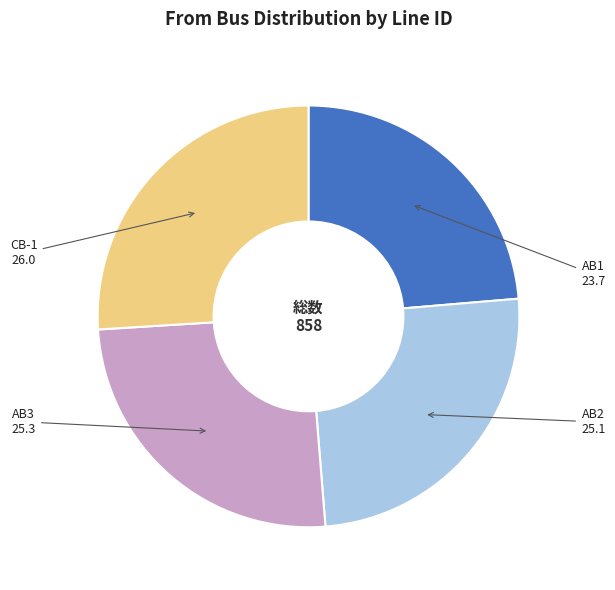

Is it true that AB2 is 16% of the pie?

False